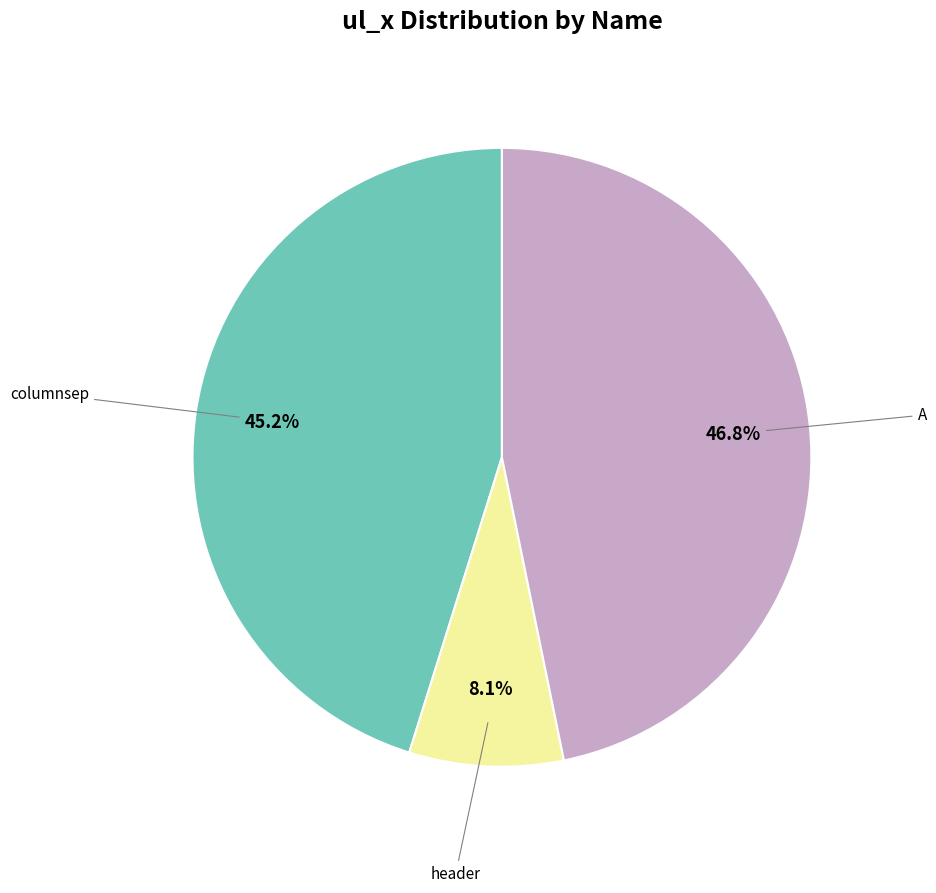

Is there any slice that represents more than half of the pie?

No